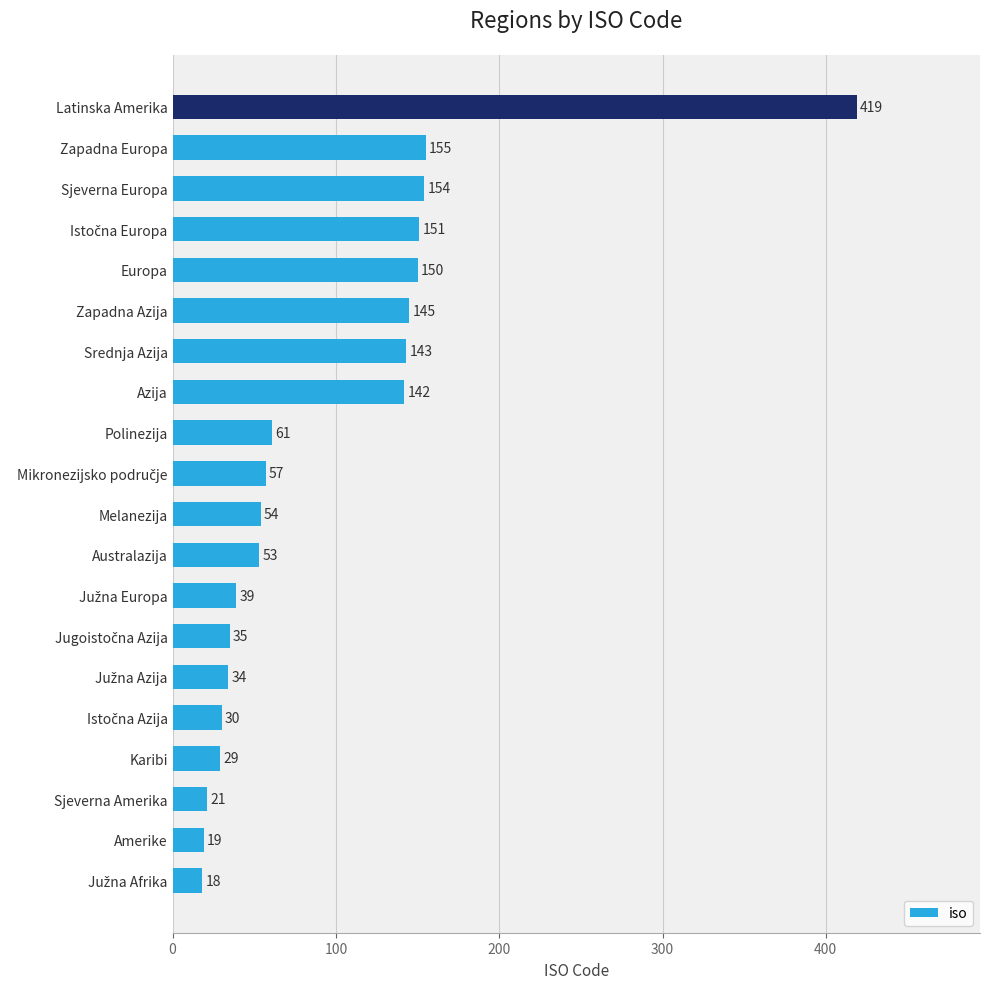

Where is the data nearest to the value 218?

Zapadna Europa